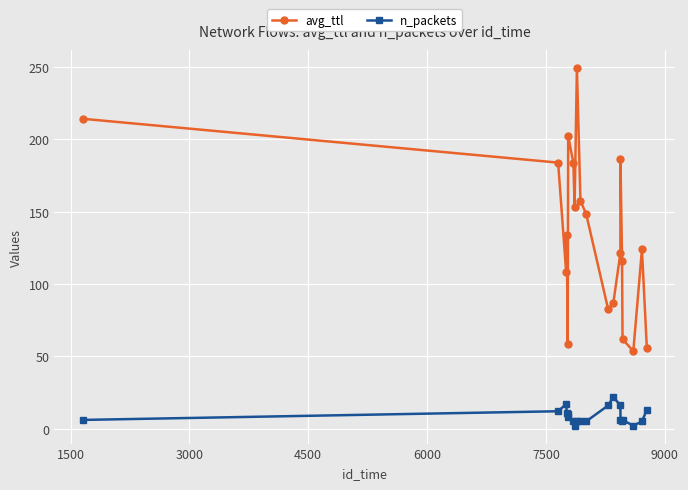

True or false: n_packets has more than 1 points higher than both neighbors.

True